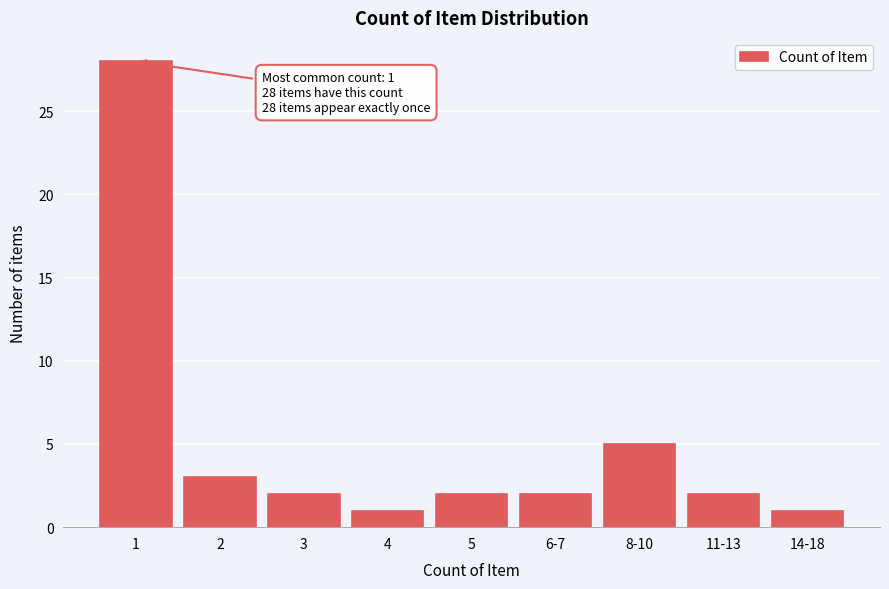

Reading left to right, list all the values displayed in this chart.

1=28	2=3	3=2	4=1	5=2	6-7=2	8-10=5	11-13=2	14-18=1